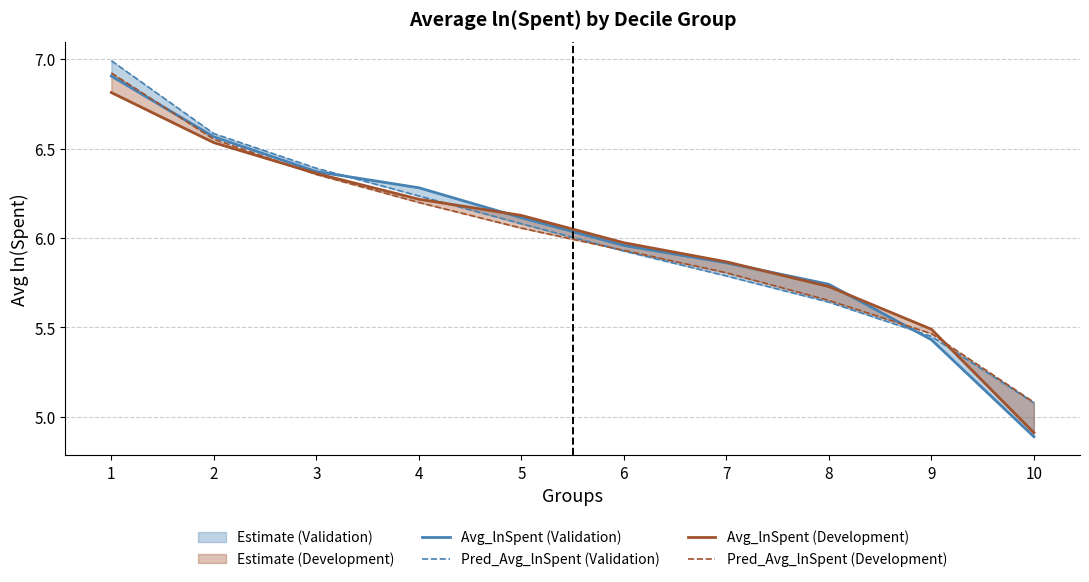

True or false: Avg_lnSpent (Validation) has a value of 10.5 at 2.

False